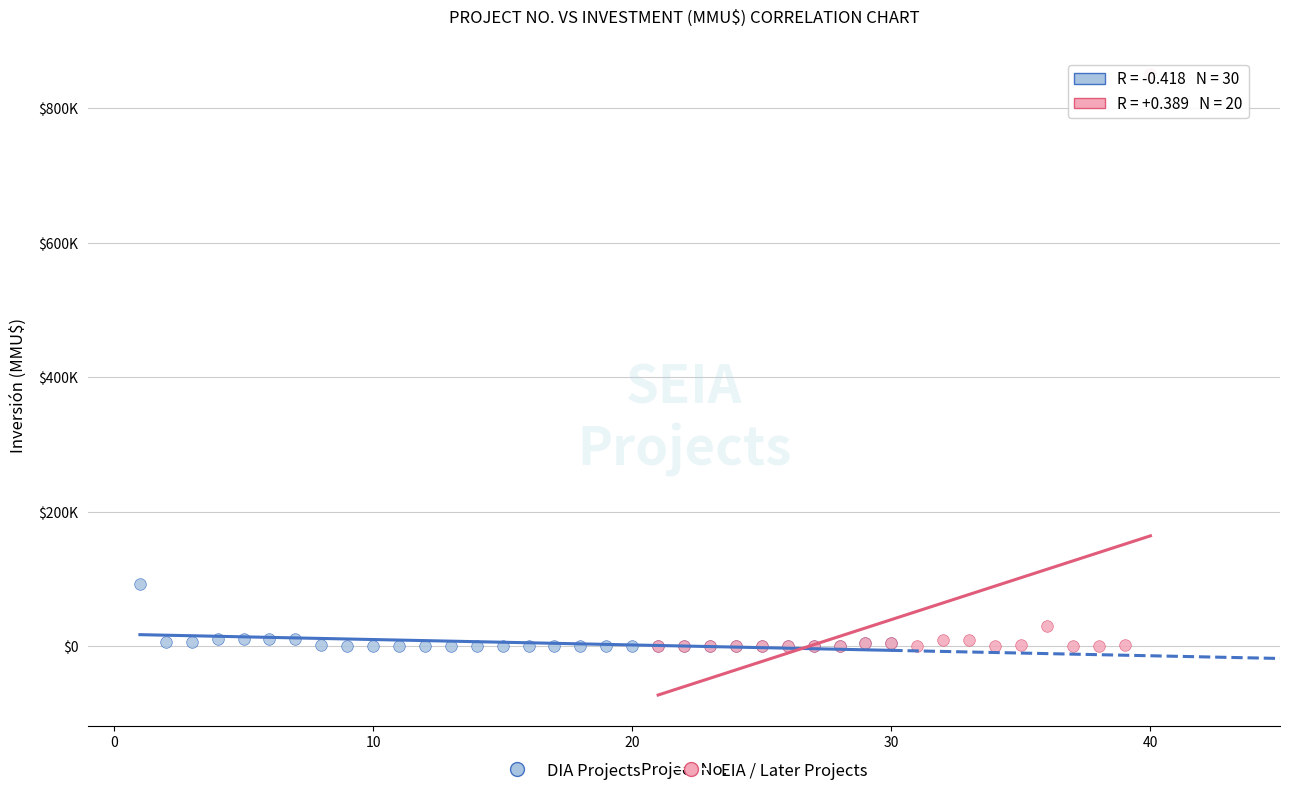

Which series contains the highest Y value?

EIA / Later Projects